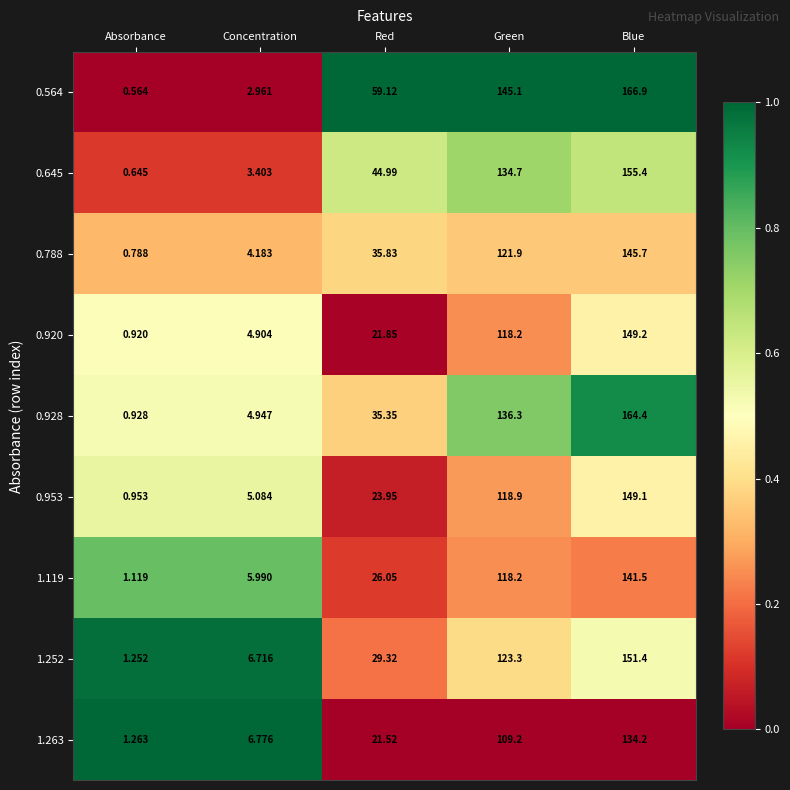

List the labels in order of 0.953 value, largest first.

Blue, Green, Red, Concentration, Absorbance